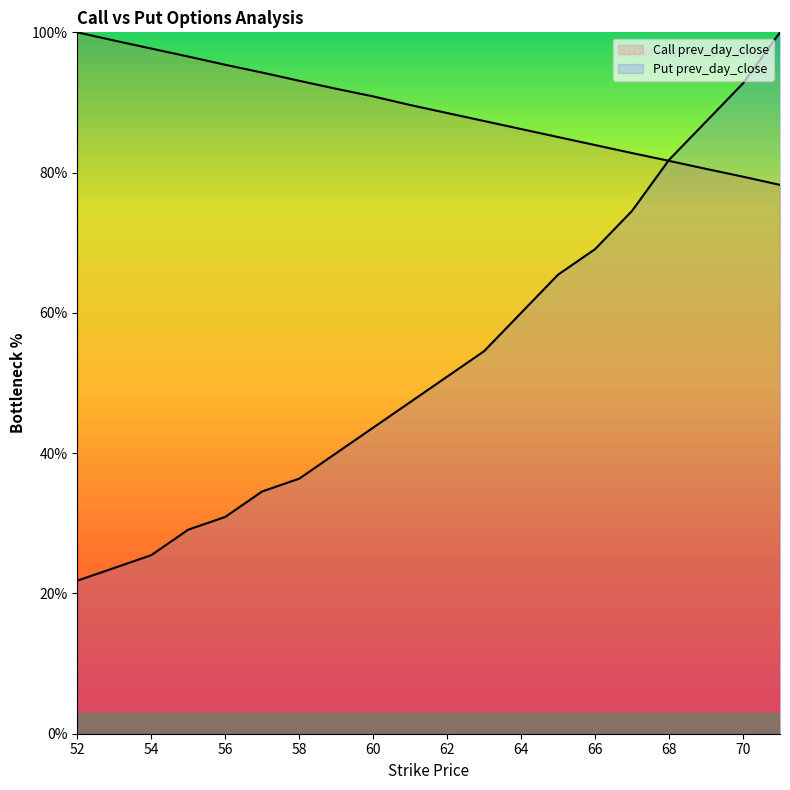

Does the chart display data point markers on the line(s)?

No